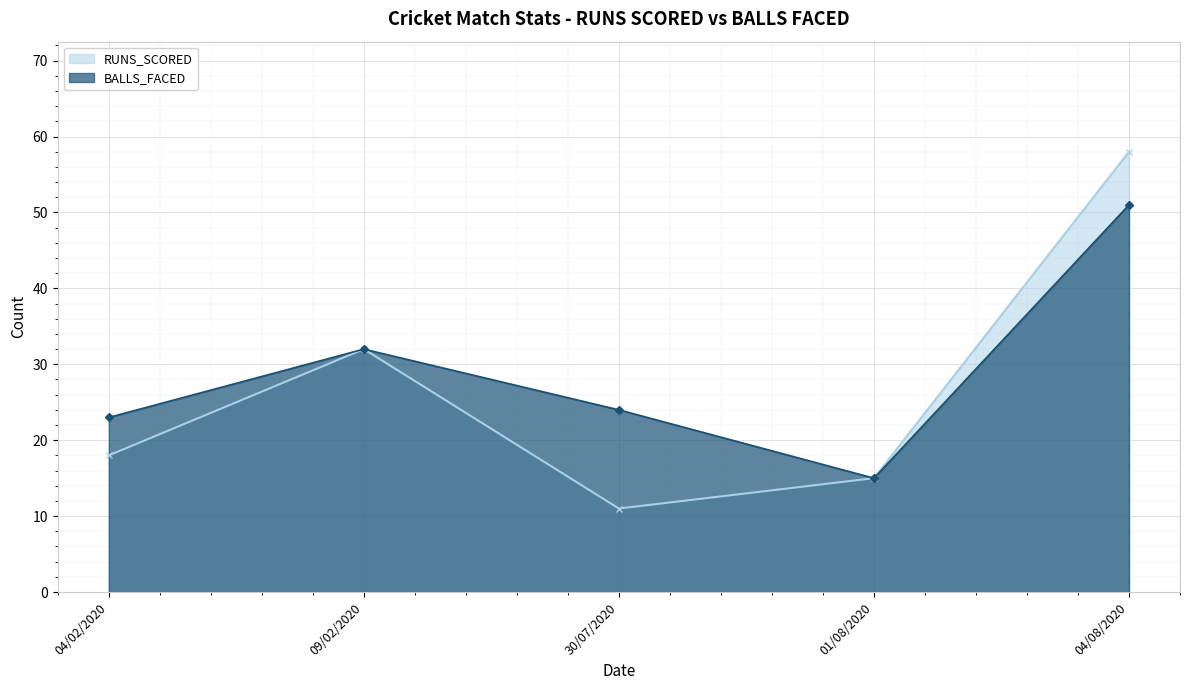

What is the greatest value displayed?

58